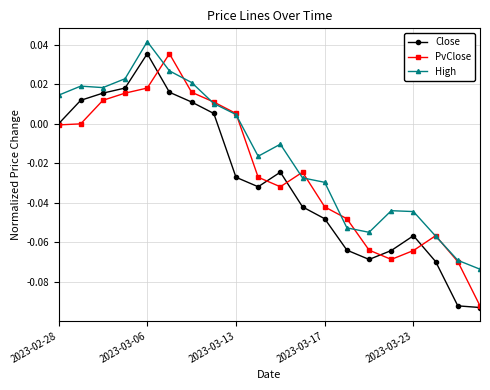

Which series has the largest total across all categories?

High